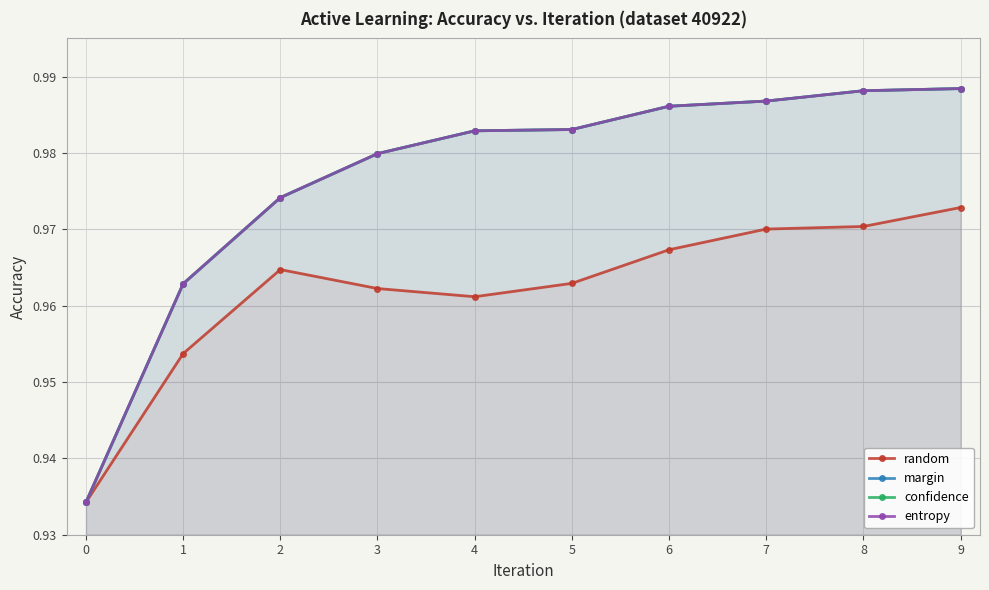

Is it true that confidence equals 1.0 at 4?

True